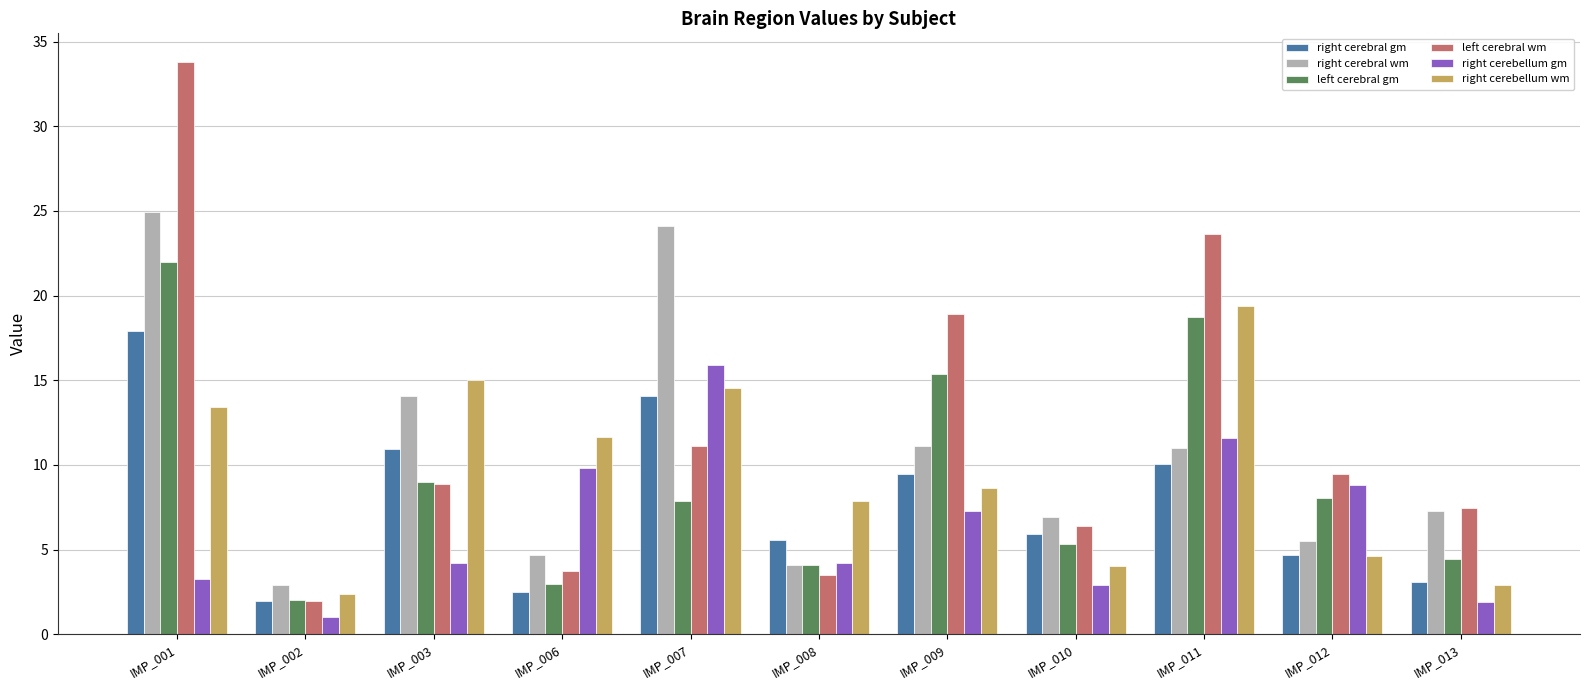

Rank the series by their maximum value, from lowest to highest.

right cerebellum gm, right cerebral gm, right cerebellum wm, left cerebral gm, right cerebral wm, left cerebral wm